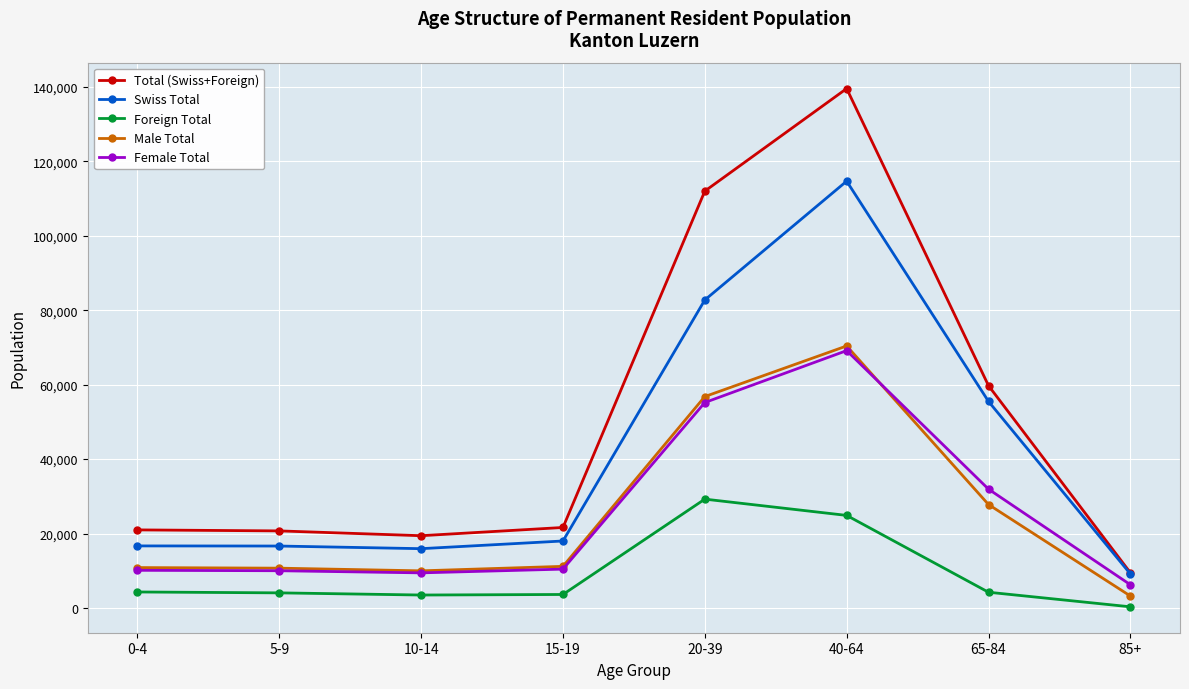

True or false: Swiss Total and Foreign Total intersect in this chart.

False